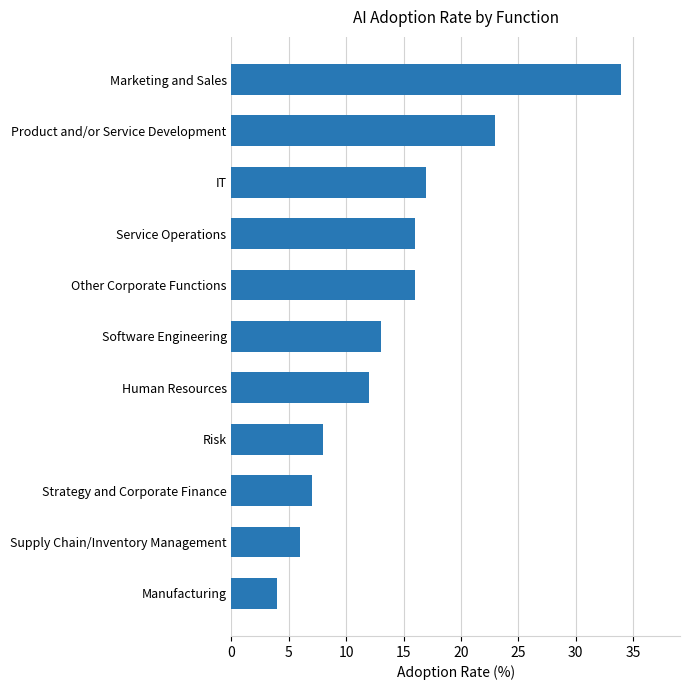

Reading bottom to top, transcribe all the data shown in this chart.

4	6	7	8	12	13	16	16	17	23	34